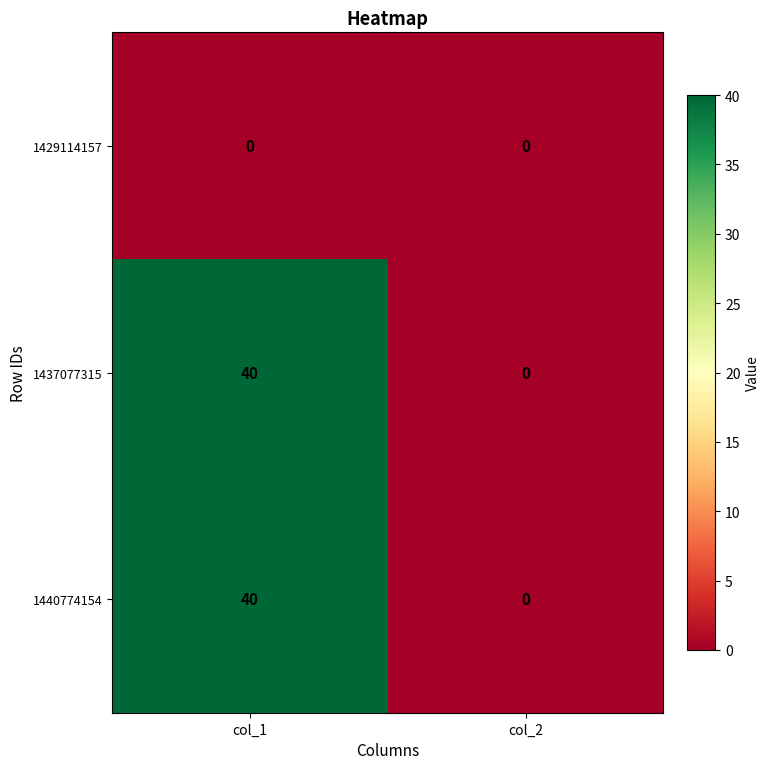

List the labels in order of 1437077315 value, largest first.

col_1, col_2